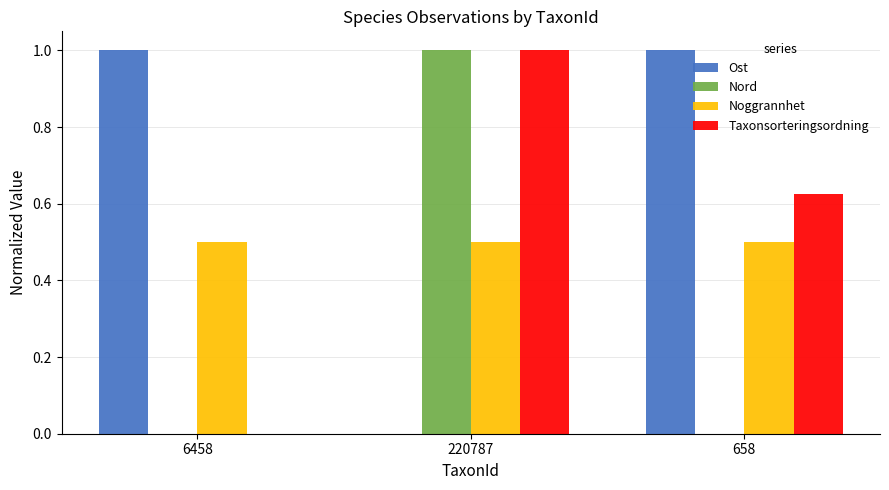

What value does the Noggrannhet series have at 658?

0.5